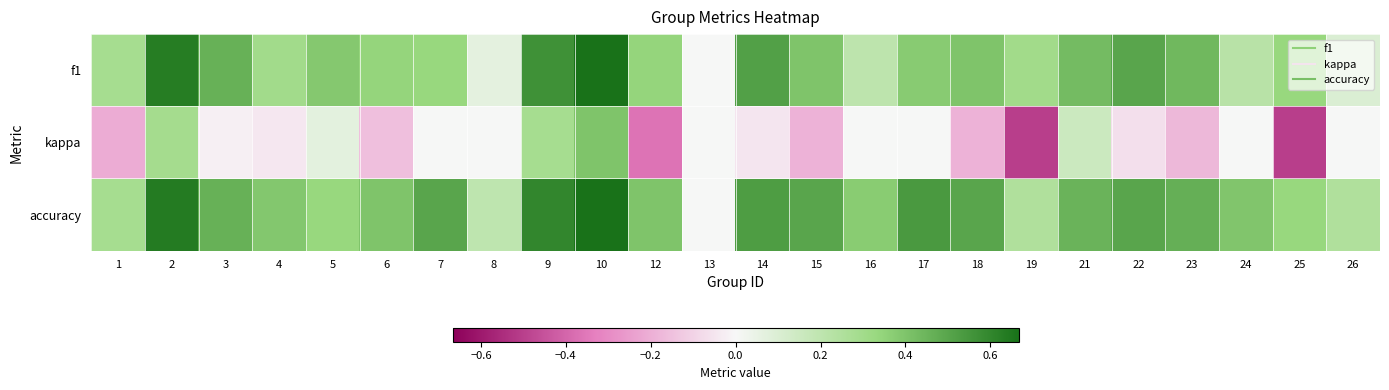

Reading left to right, what are all the values shown in this chart?

f1: 1=0.3	2=0.6	3=0.5	4=0.3	5=0.4	6=0.3	7=0.3	8=0.1	9=0.6	10=0.7	12=0.3	13=0.0	14=0.5	15=0.4	16=0.2	17=0.4	18=0.4	19=0.3	21=0.4	22=0.5	23=0.4	24=0.2	25=0.3	26=0.1
kappa: 1=-0.2	2=0.3	3=-0.0	4=-0.0	5=0.1	6=-0.2	7=0.0	8=0.0	9=0.3	10=0.4	12=-0.4	13=0.0	14=-0.0	15=-0.2	16=0.0	17=0.0	18=-0.2	19=-0.5	21=0.2	22=-0.1	23=-0.2	24=0.0	25=-0.5	26=0.0
accuracy: 1=0.3	2=0.6	3=0.5	4=0.4	5=0.3	6=0.4	7=0.5	8=0.2	9=0.6	10=0.7	12=0.4	13=0.0	14=0.5	15=0.5	16=0.4	17=0.5	18=0.5	19=0.2	21=0.5	22=0.5	23=0.5	24=0.4	25=0.3	26=0.2